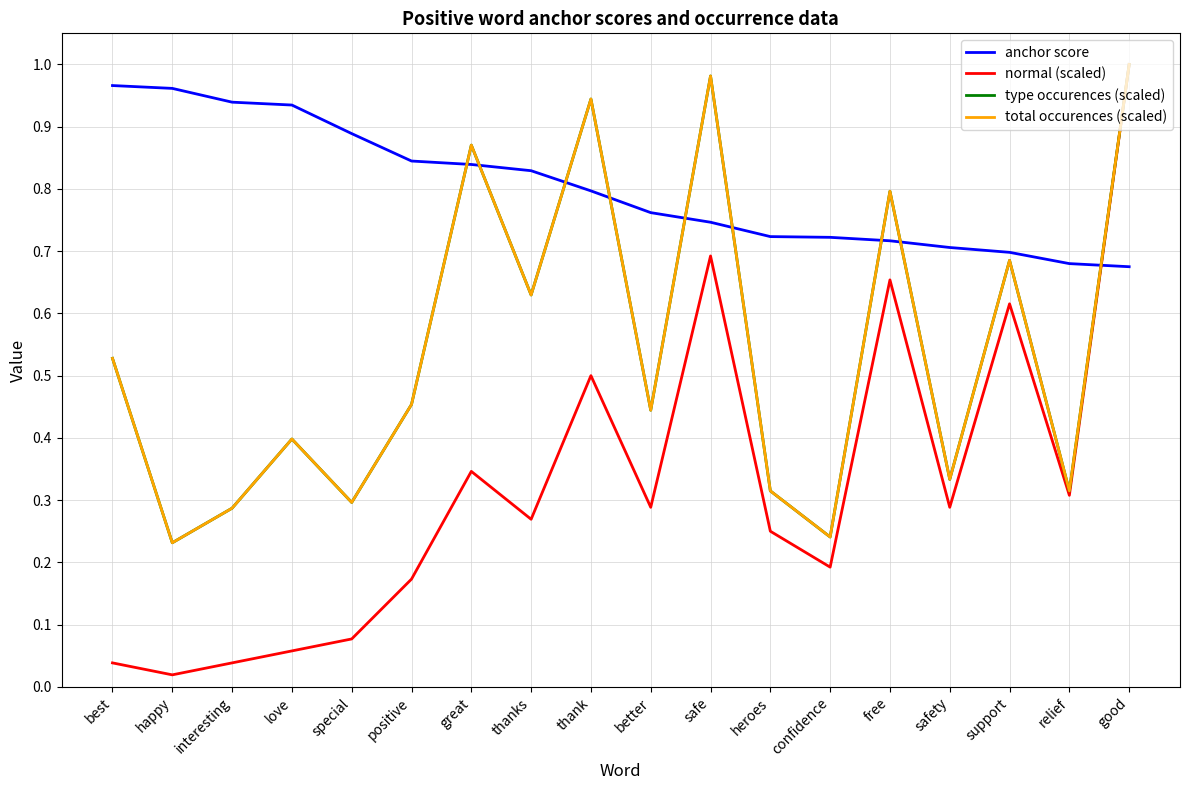

List the series in order of their peak value, highest first.

normal (scaled), type occurences (scaled), total occurences (scaled), anchor score